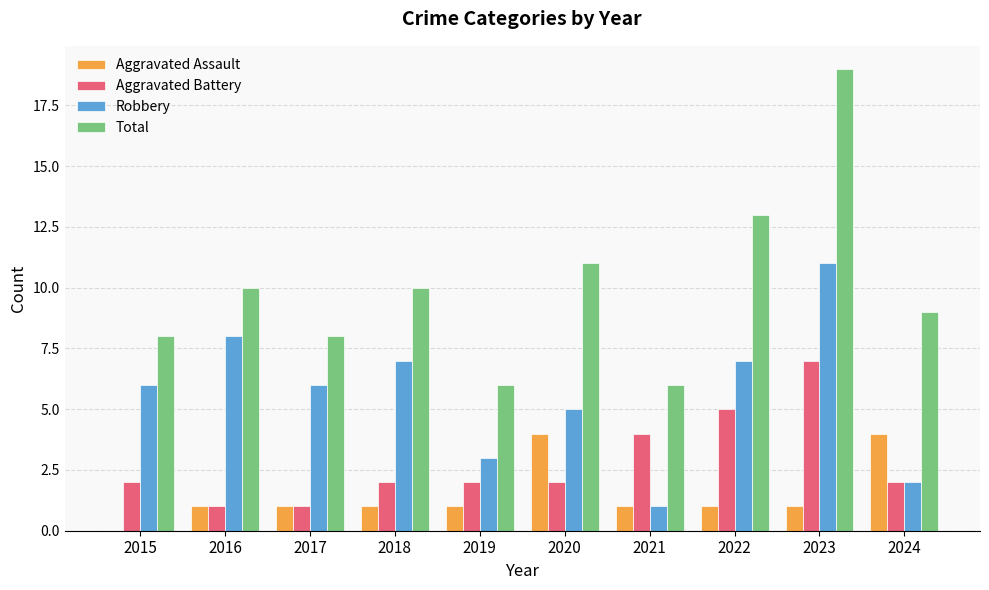

True or false: Robbery has a value of 7 at 2018.

True